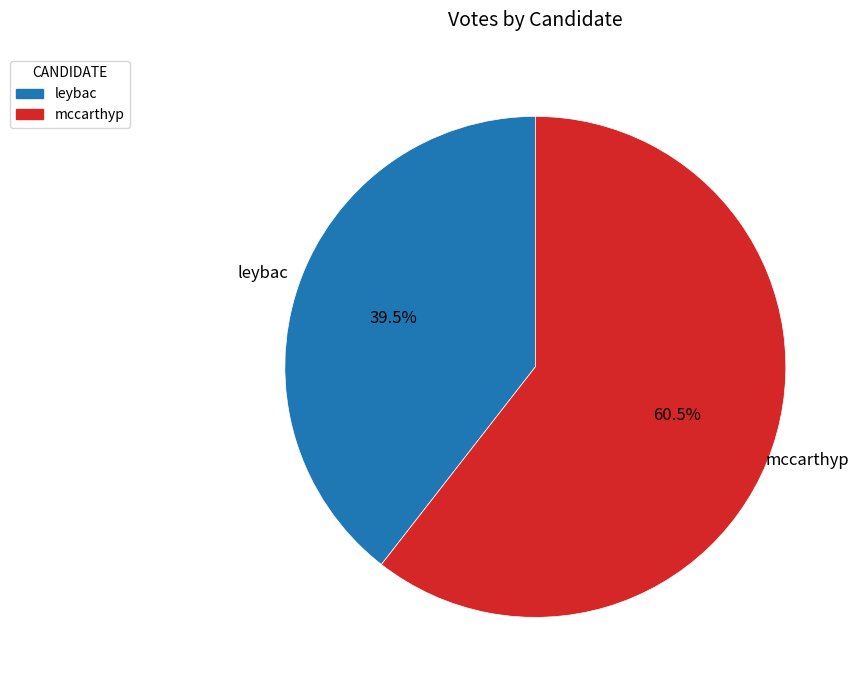

How many slices are in this pie chart?

2